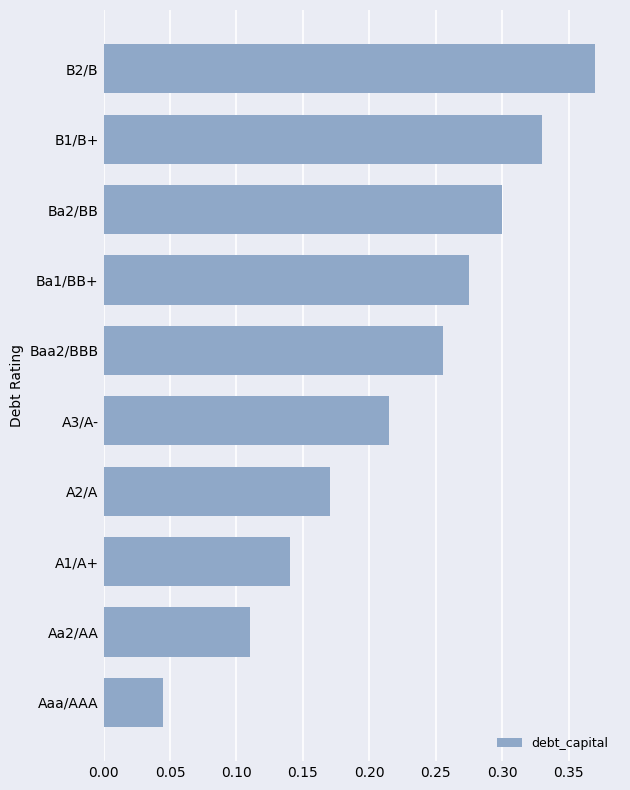

Rank the categories by value from highest to lowest.

B2/B, B1/B+, Ba2/BB, Ba1/BB+, Baa2/BBB, A3/A-, A2/A, A1/A+, Aa2/AA, Aaa/AAA